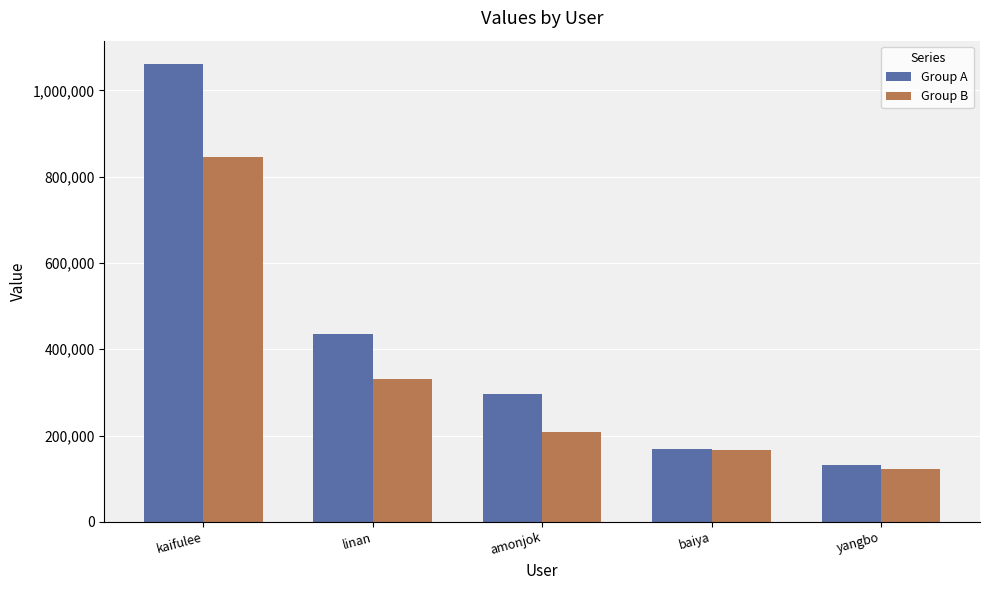

At which label does Group B reach its peak?

kaifulee